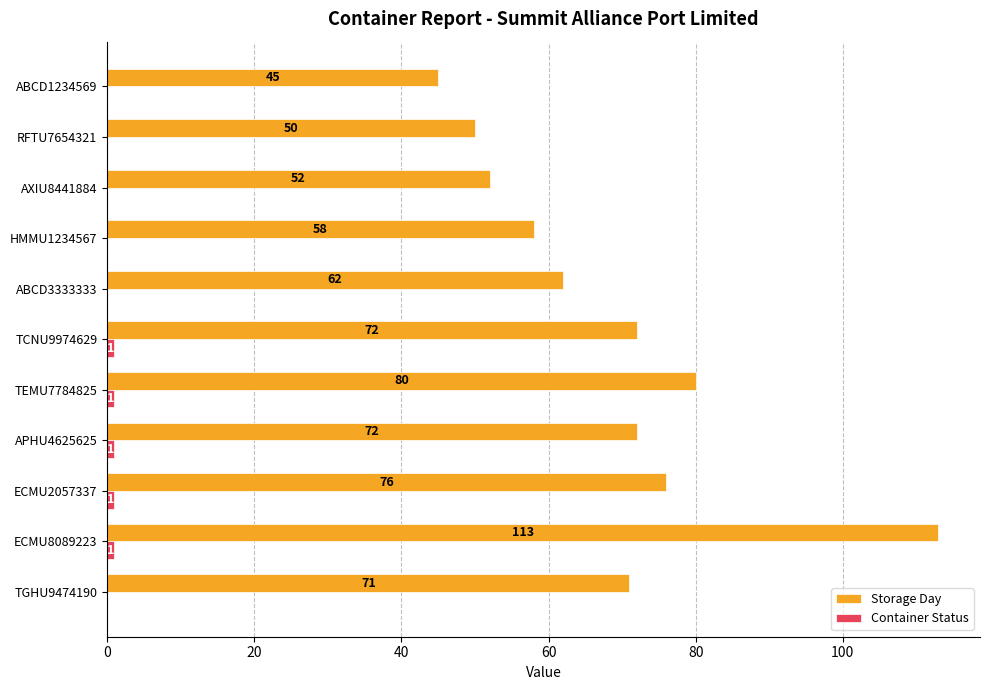

At which category is the sum across all series the highest?

ECMU8089223